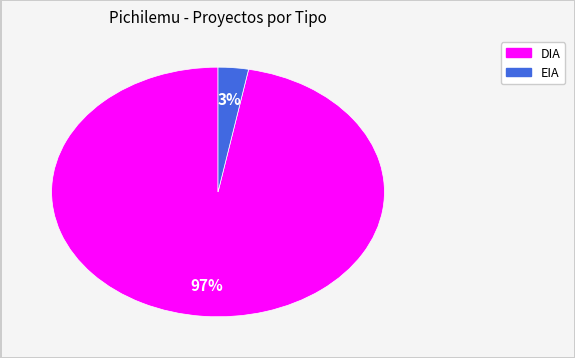

How many segments does this pie chart have?

2